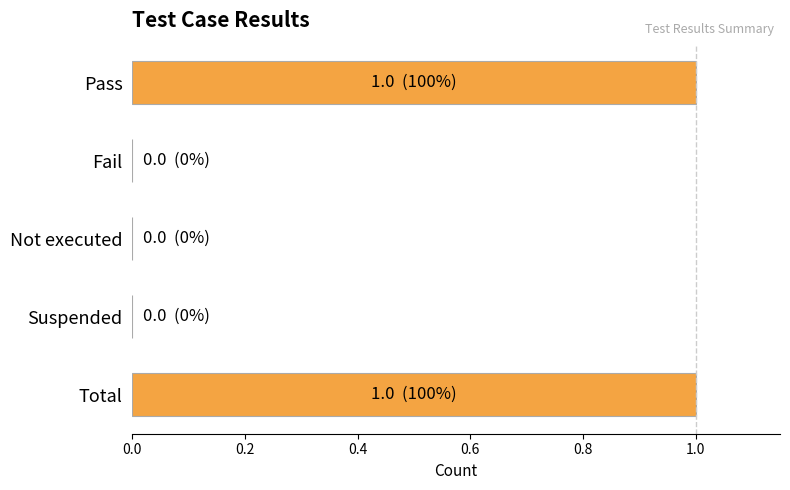

How many distinct data groups are displayed?

1